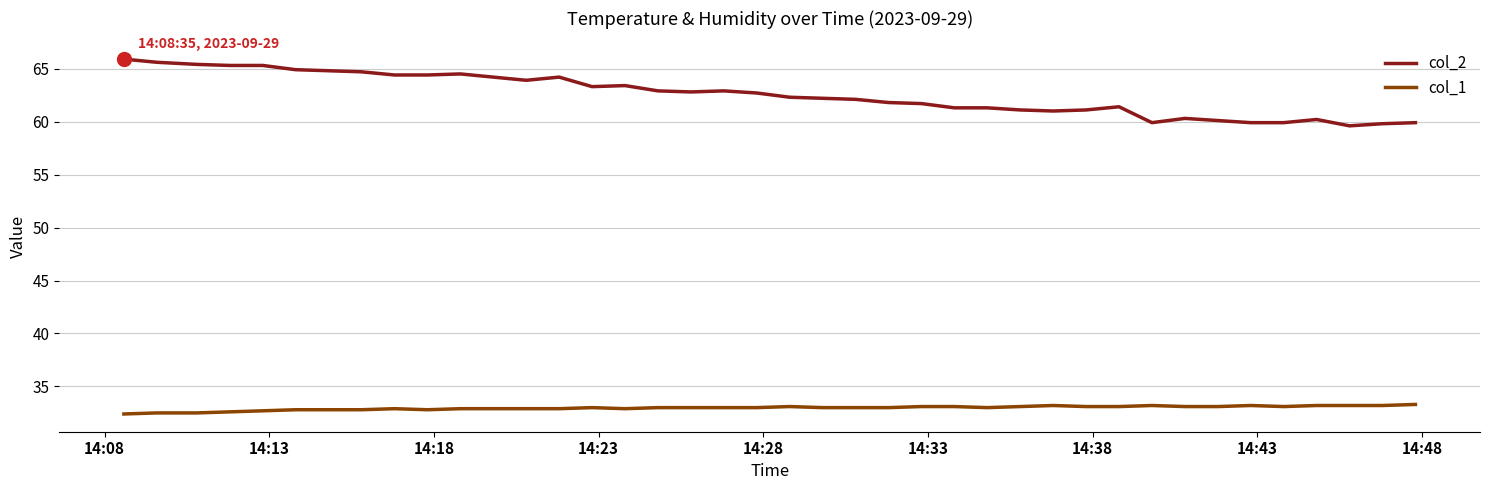

What is the sum of all col_1 values?

1318.7